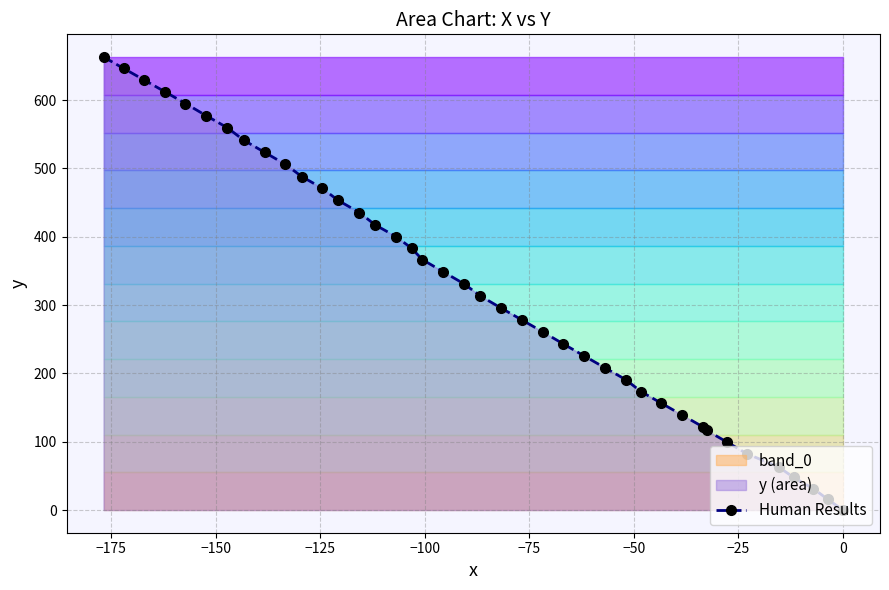

Count the number of values greater than 331.

20